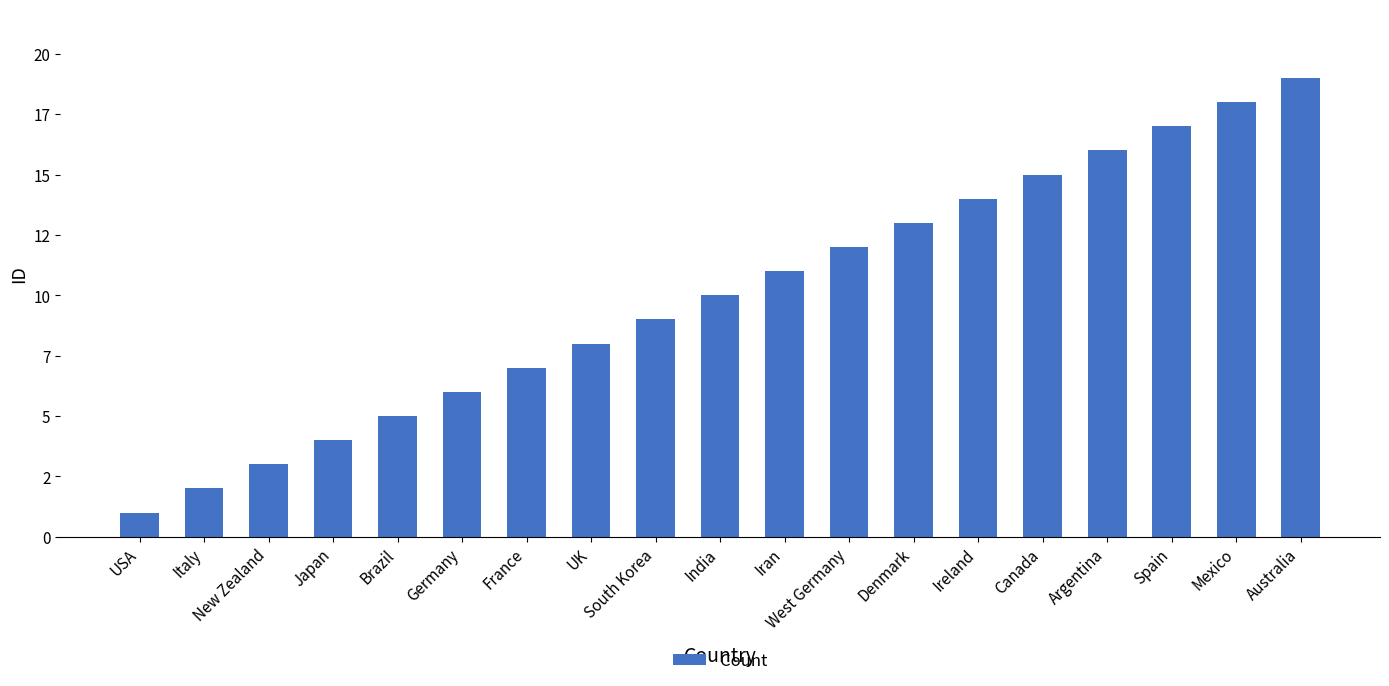

Which category has the lowest value across all series?

USA